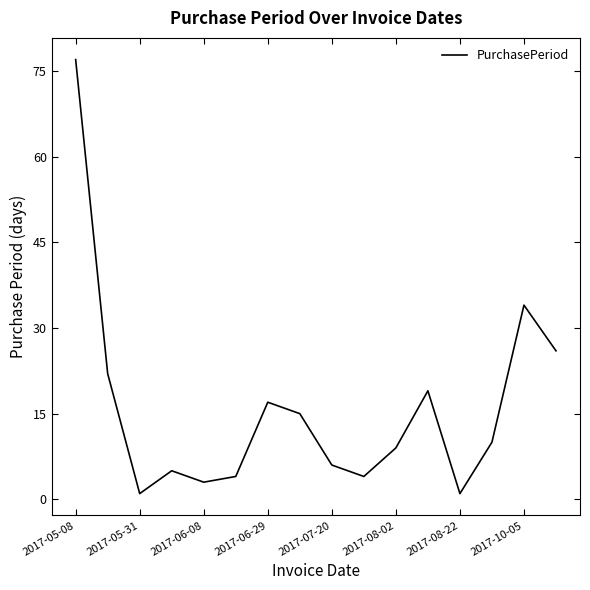

What is the greatest value displayed?

77